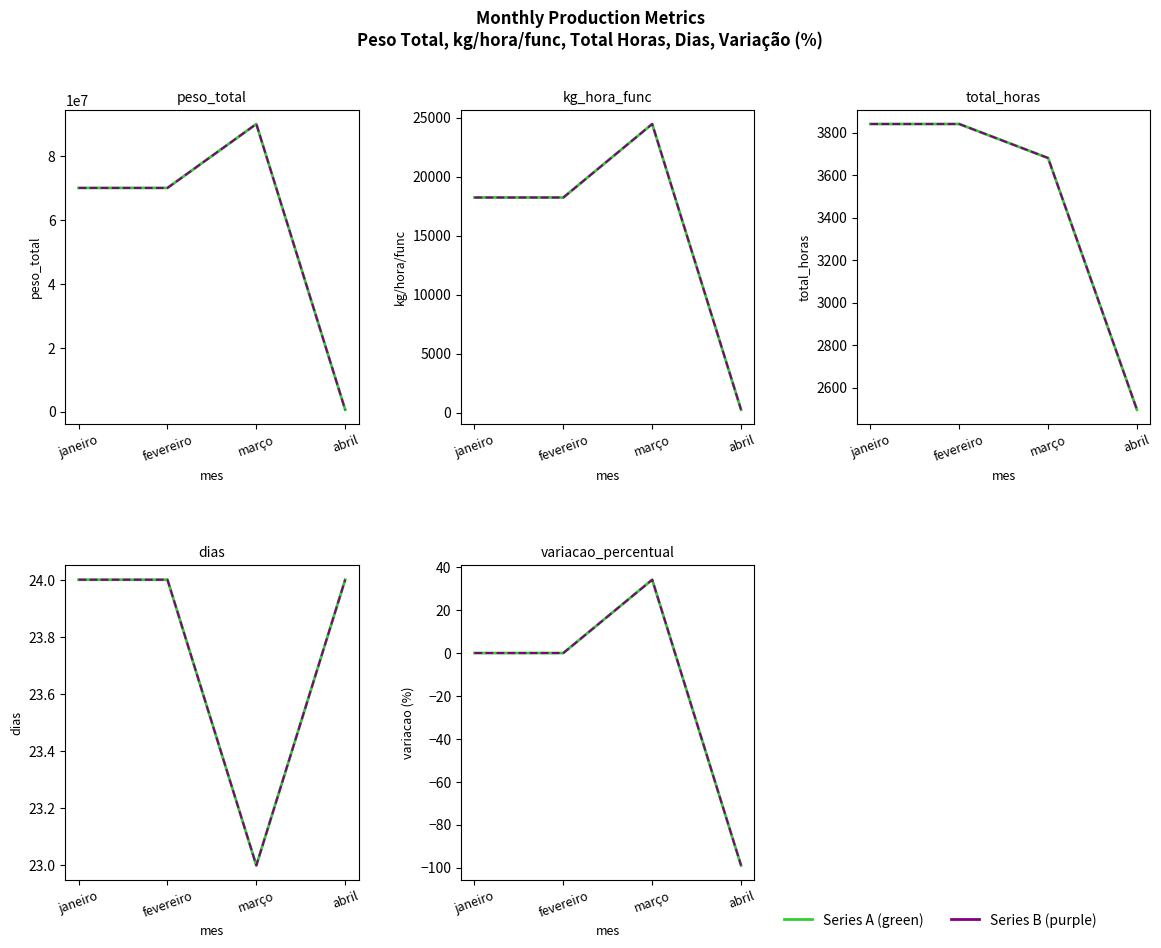

What is the greatest value displayed?

90000234.0